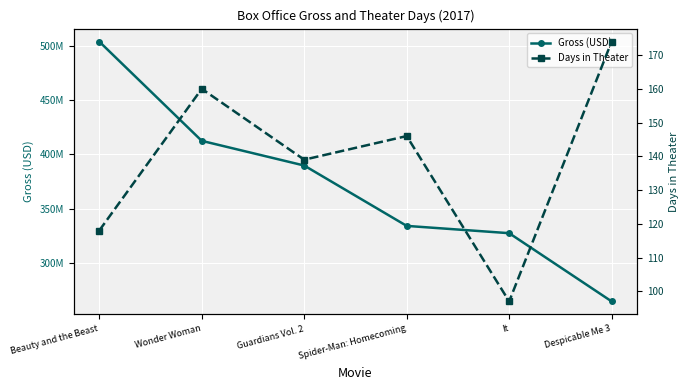

What is the total value across all series at Spider-Man: Homecoming?

334201286